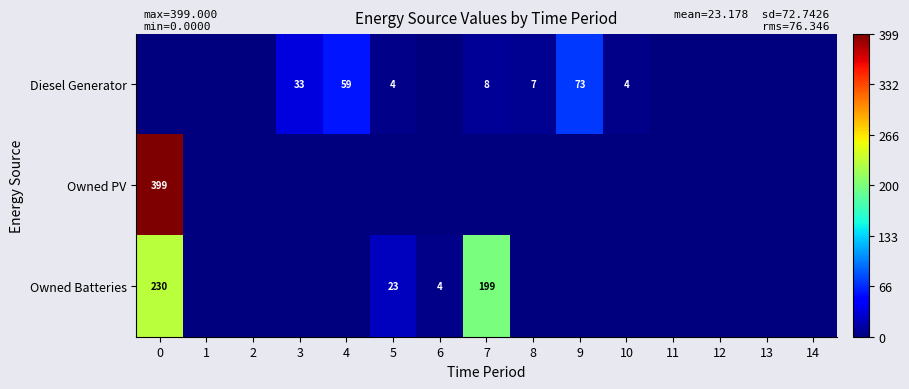

Between 11 and 9, which is larger?

9